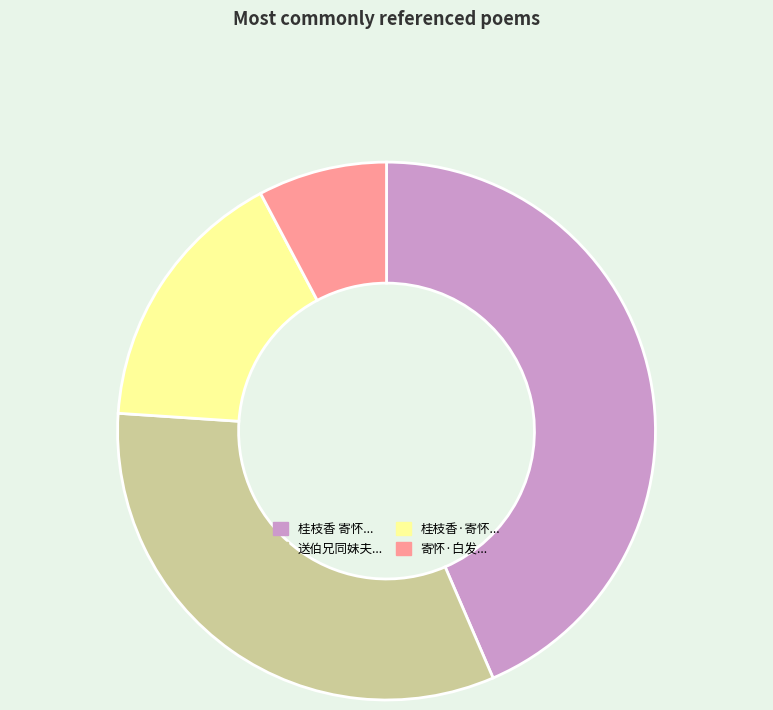

Does any single category account for the majority?

No